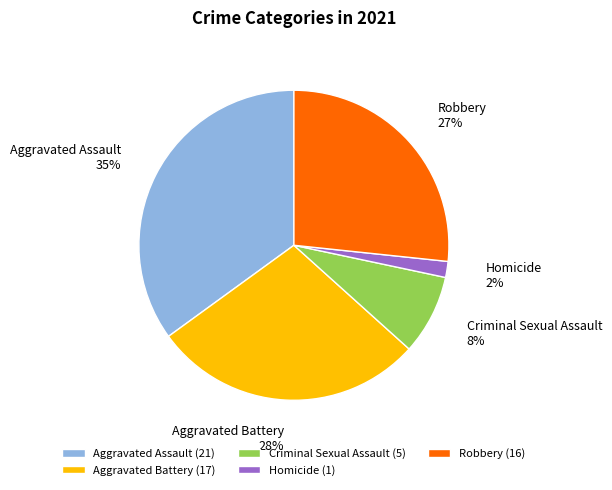

Is it true that Robbery is 12% of the pie?

False